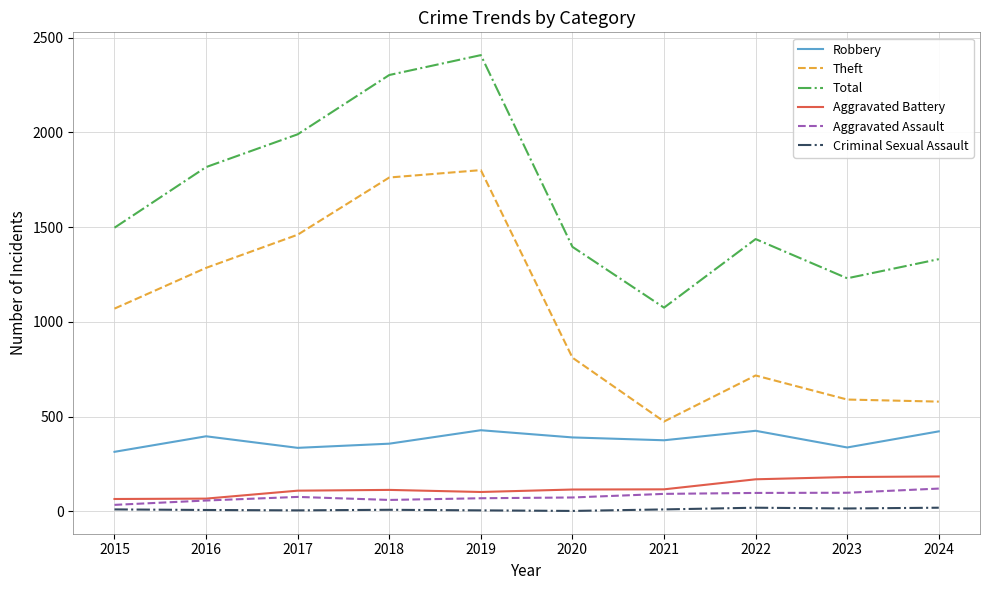

Count the Criminal Sexual Assault values in the range 5 to 15.

7